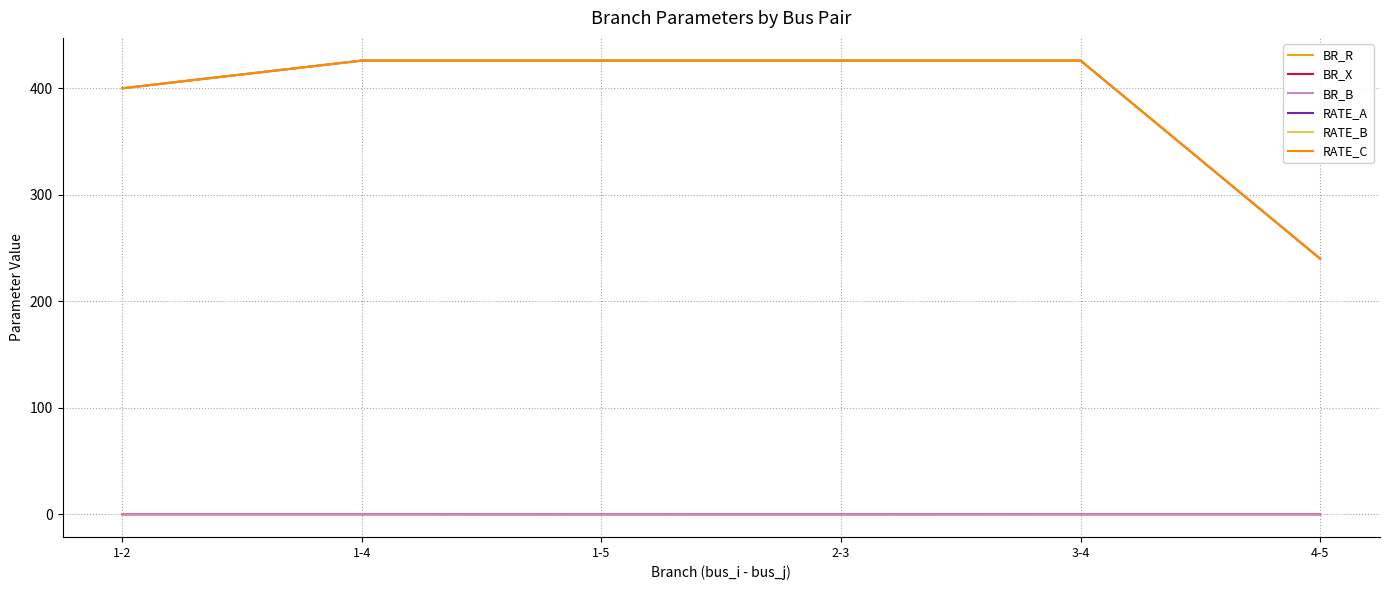

At which label is BR_X closest to 0?

1-5